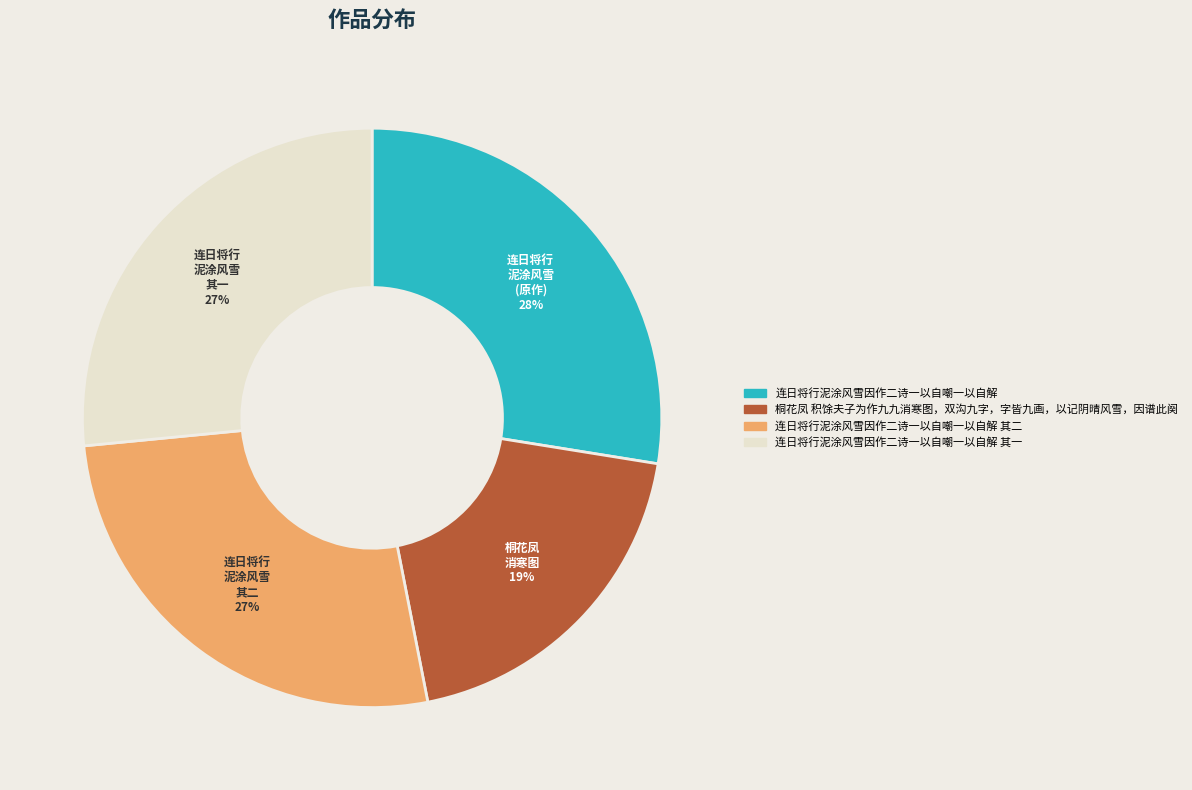

Count the number of slices in the pie.

4